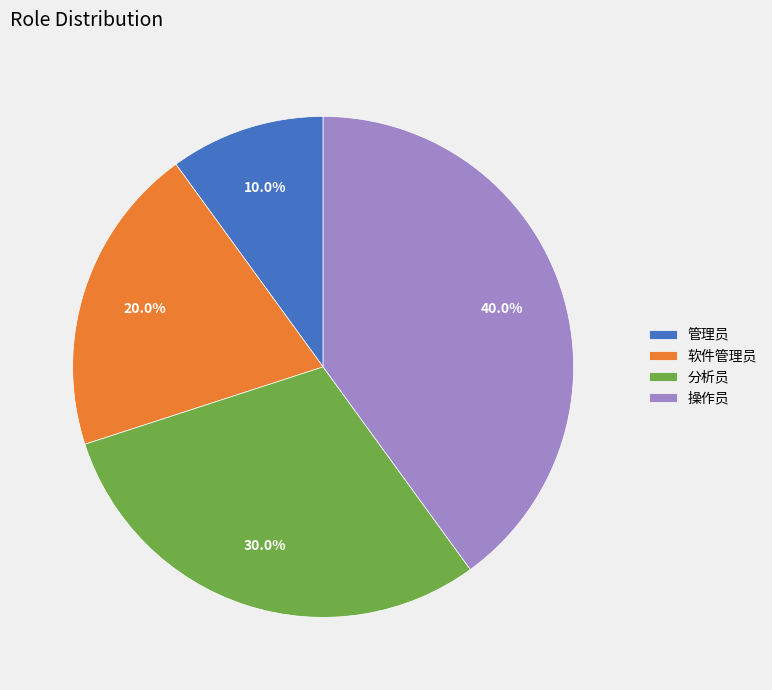

What percentage is NOT represented by 管理员?

90.0%